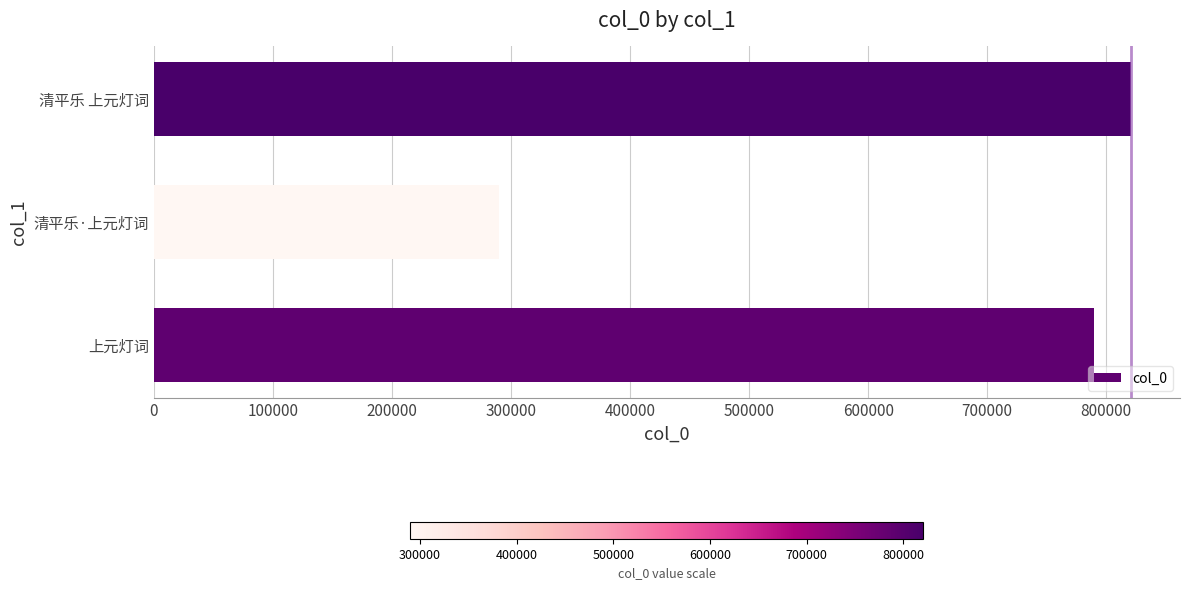

Rank the categories by value from lowest to highest.

清平乐·上元灯词, 上元灯词, 清平乐 上元灯词